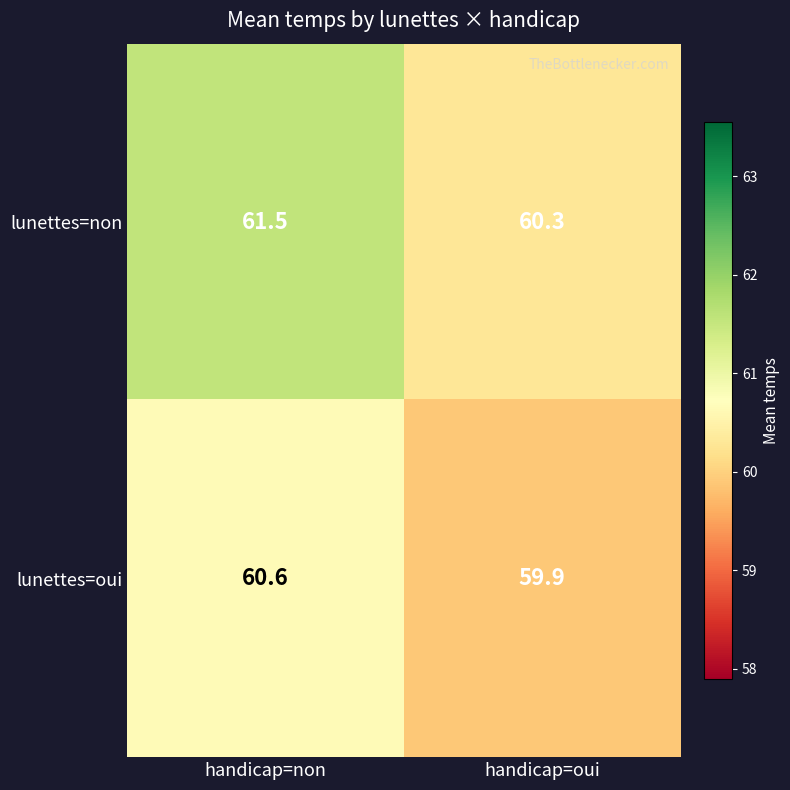

Reading left to right, transcribe all the data shown in this chart.

lunettes=non: handicap=non=61.5	handicap=oui=60.3
lunettes=oui: handicap=non=60.6	handicap=oui=59.9